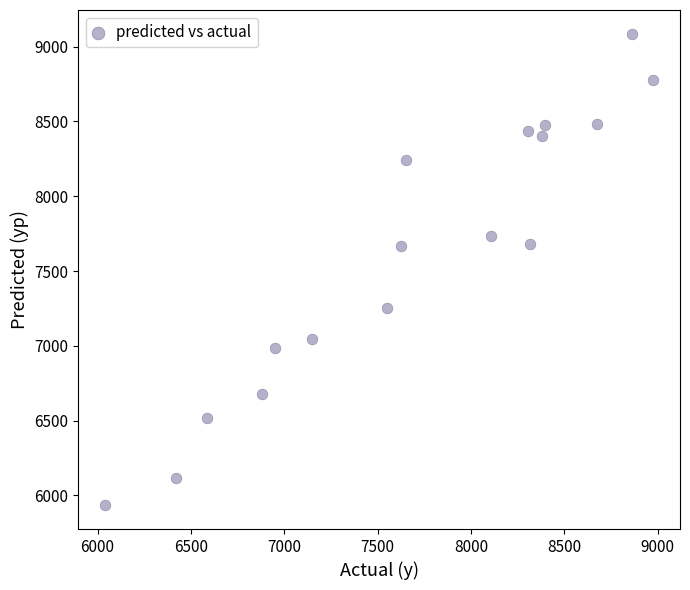

What is the range of Y values (max minus min)?

3153.8